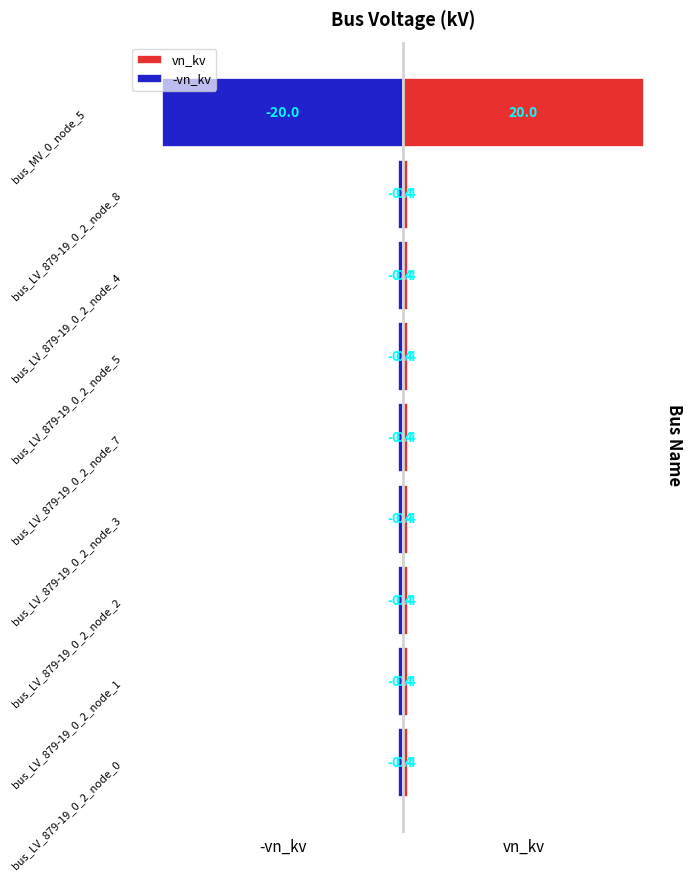

Is the value of vn_kv at bus_LV_879-19_0_2_node_1 greater than the value of -vn_kv at bus_LV_879-19_0_2_node_8?

Yes